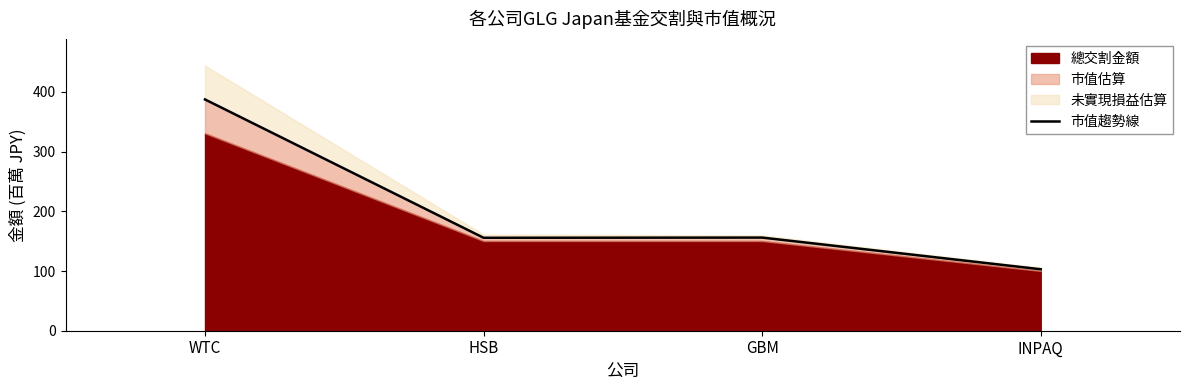

How many values exceed 155?

3